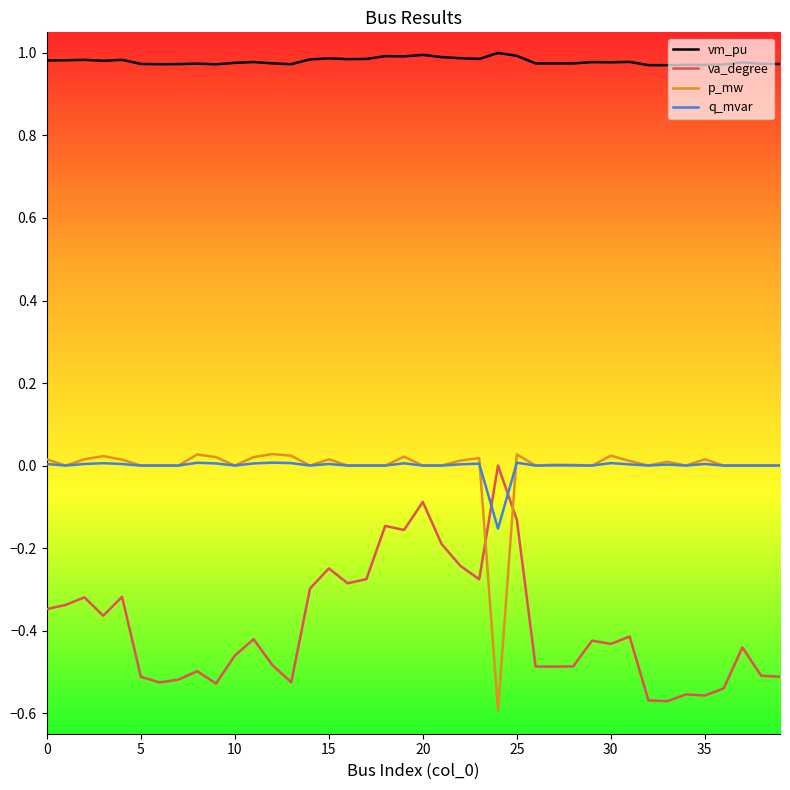

Which series has the largest total across all categories?

vm_pu